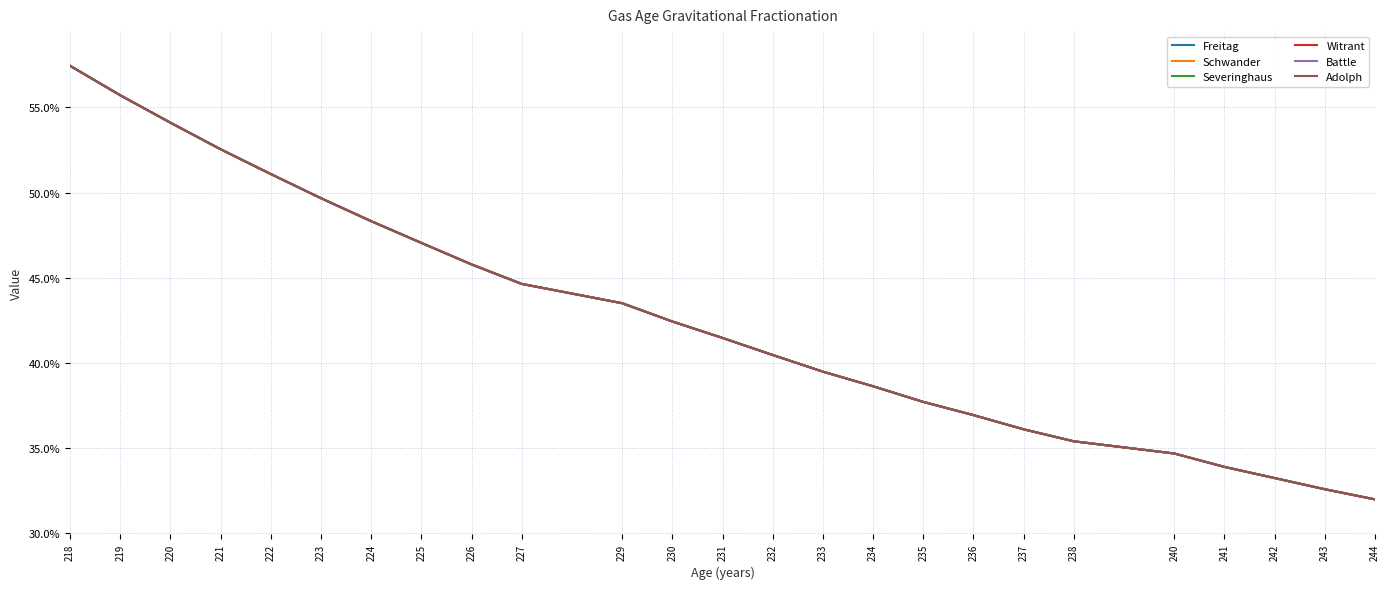

Does the chart have visible grid lines?

Yes